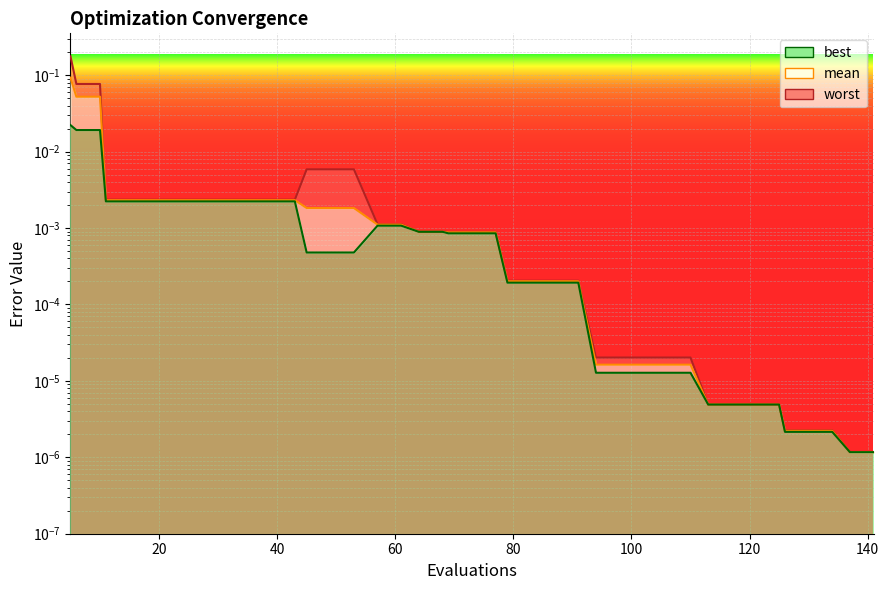

How many data points does each series have?

40